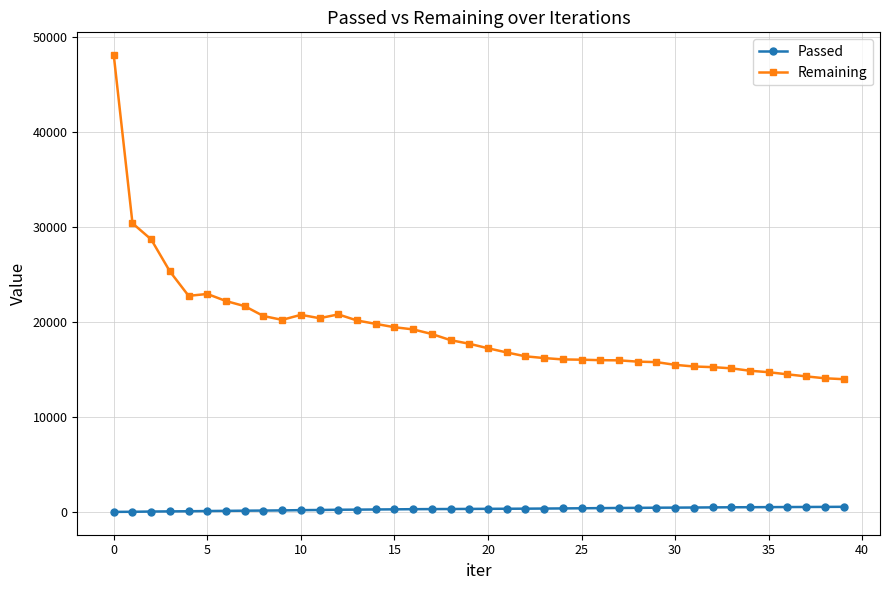

True or false: Remaining and Passed intersect in this chart.

False